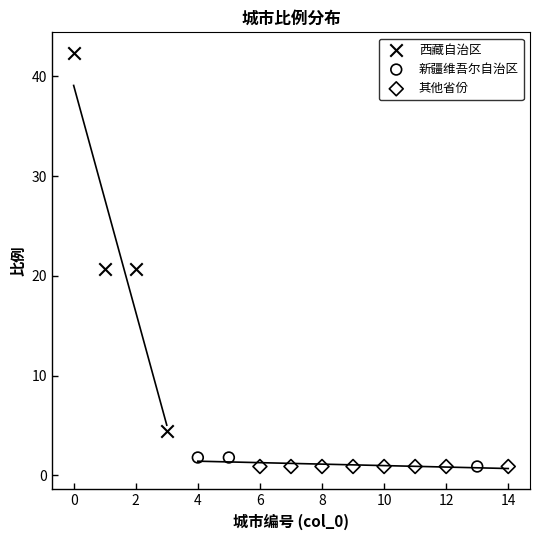

Which series reaches the maximum Y coordinate?

西藏自治区